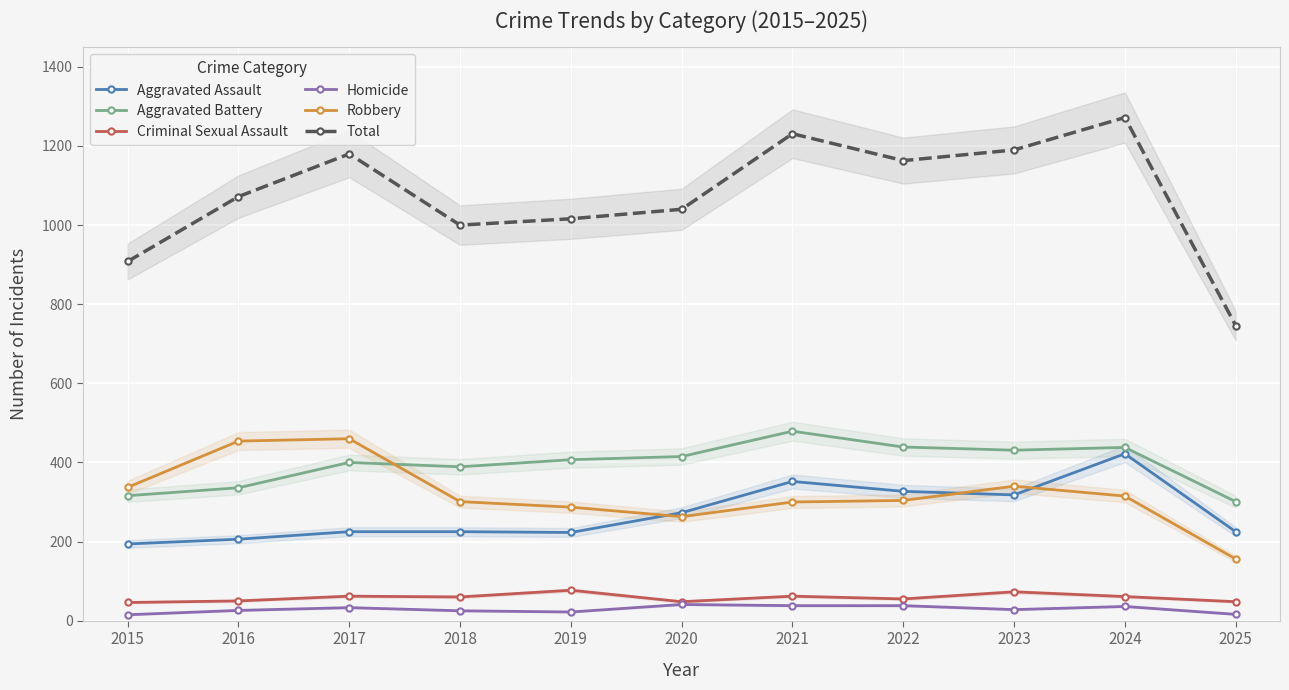

Rank the series by their maximum value, from lowest to highest.

Homicide, Criminal Sexual Assault, Aggravated Assault, Robbery, Aggravated Battery, Total